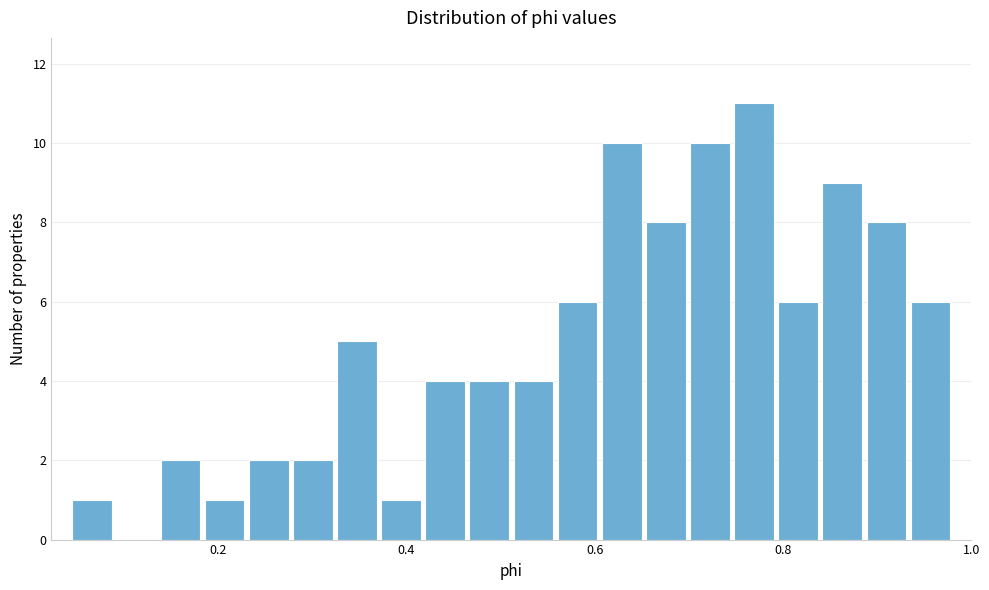

Read against the x-axis, roughly where is the centre of the tallest bar?

0.76